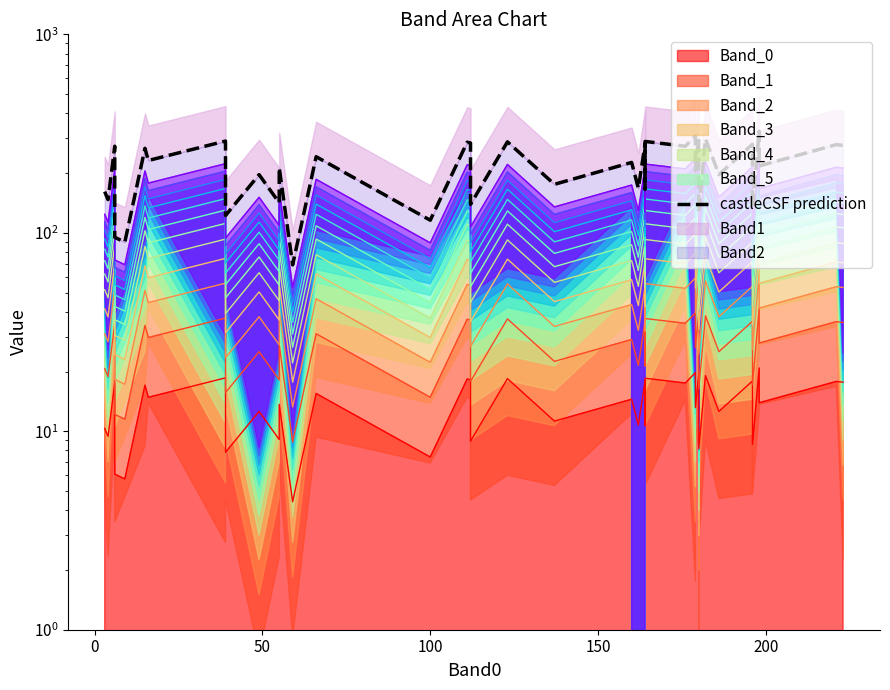

The chart shows a value of 470.2 at 38. True or false?

False